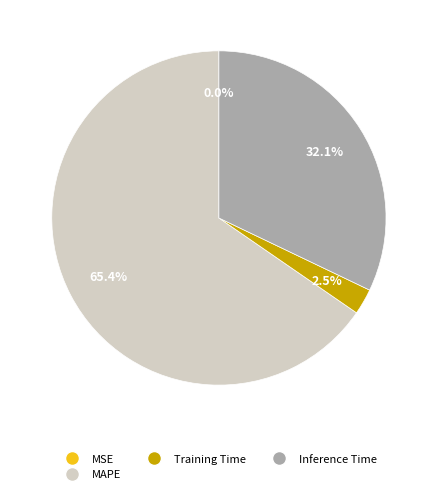

What percentage do SMAPE and MAPE together represent?

65.4%